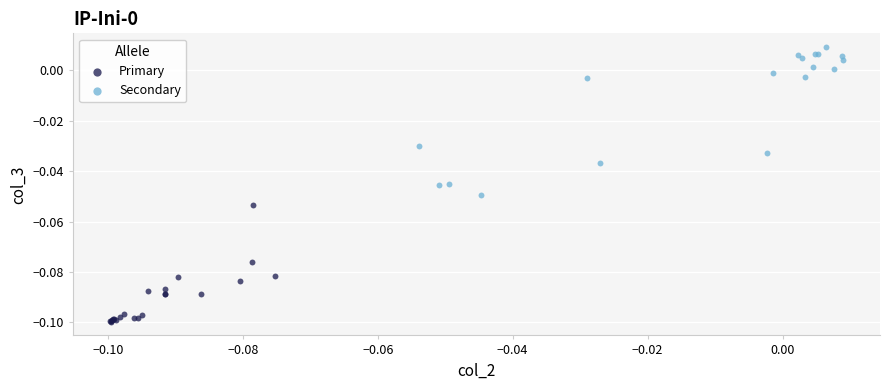

Which series contains the highest Y value?

Secondary